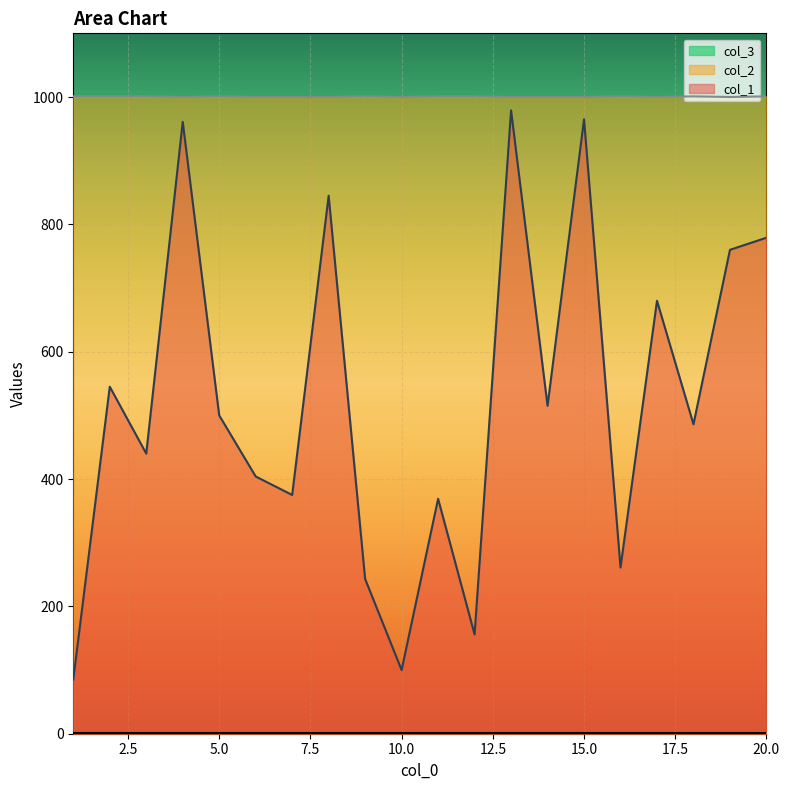

Which category has the lowest value in the col_1 series?

1